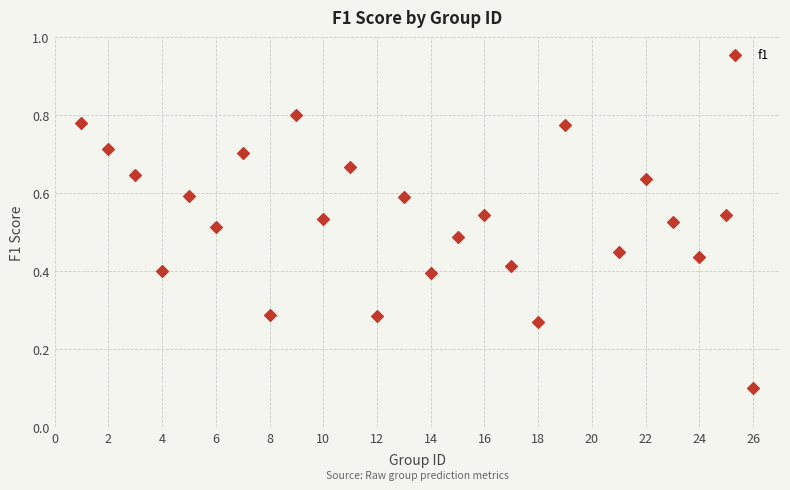

What is the range of X values (max minus min)?

25.0